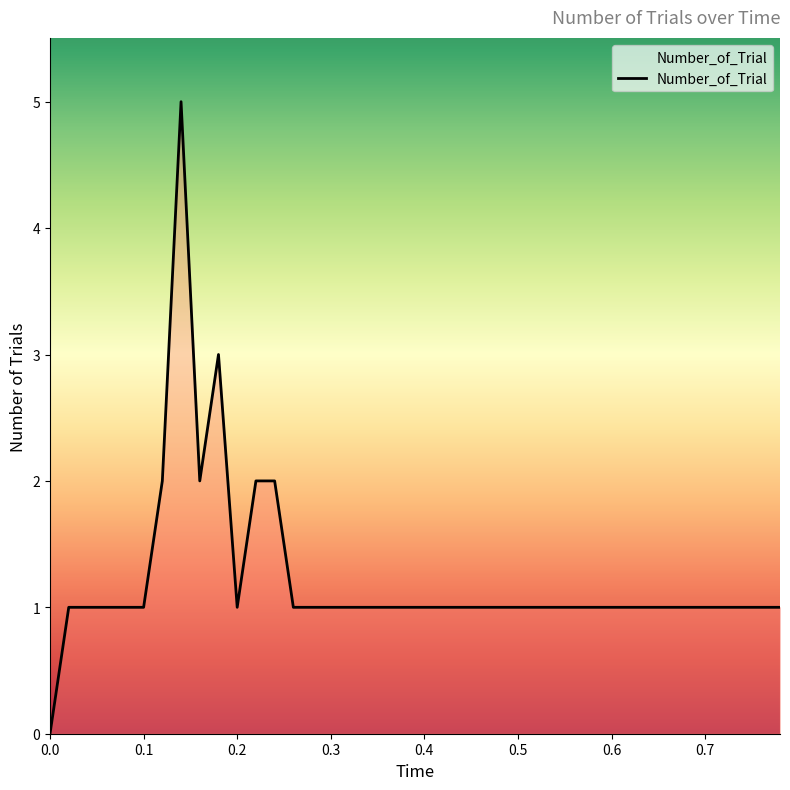

What is the greatest value displayed?

5